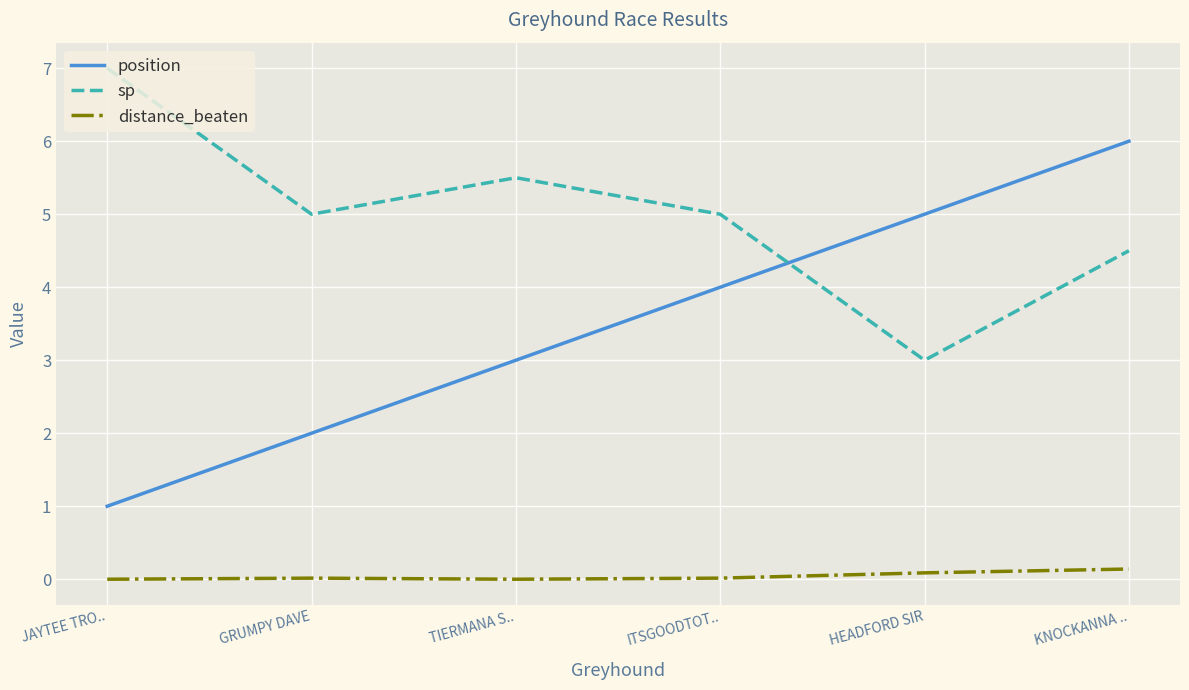

What is the greatest value displayed?

7.0